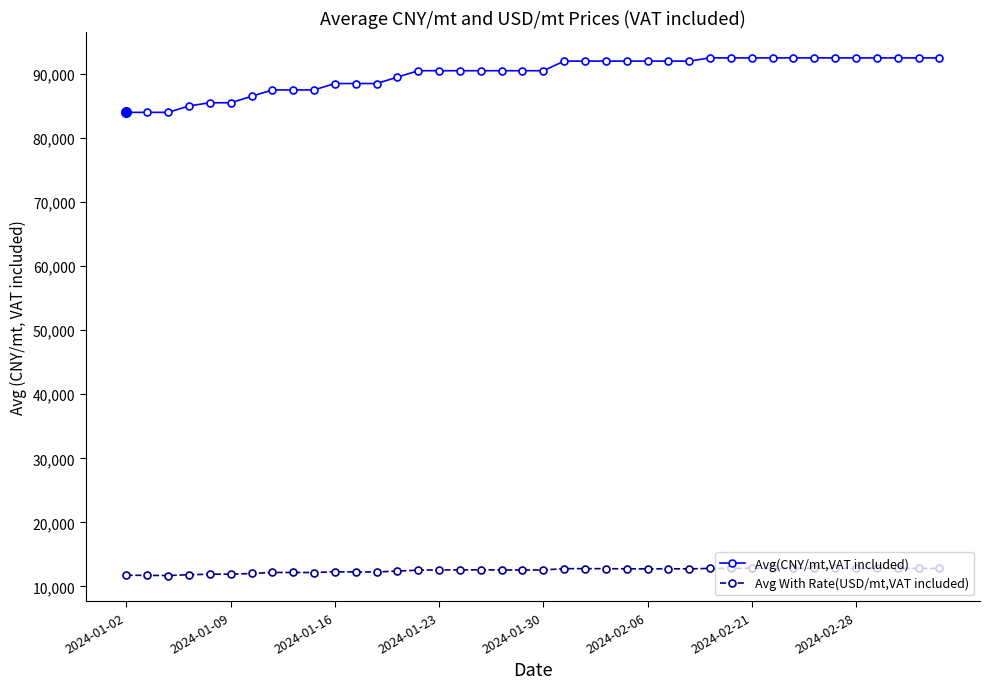

Which series has the widest spread of values?

Avg(CNY/mt,VAT included)